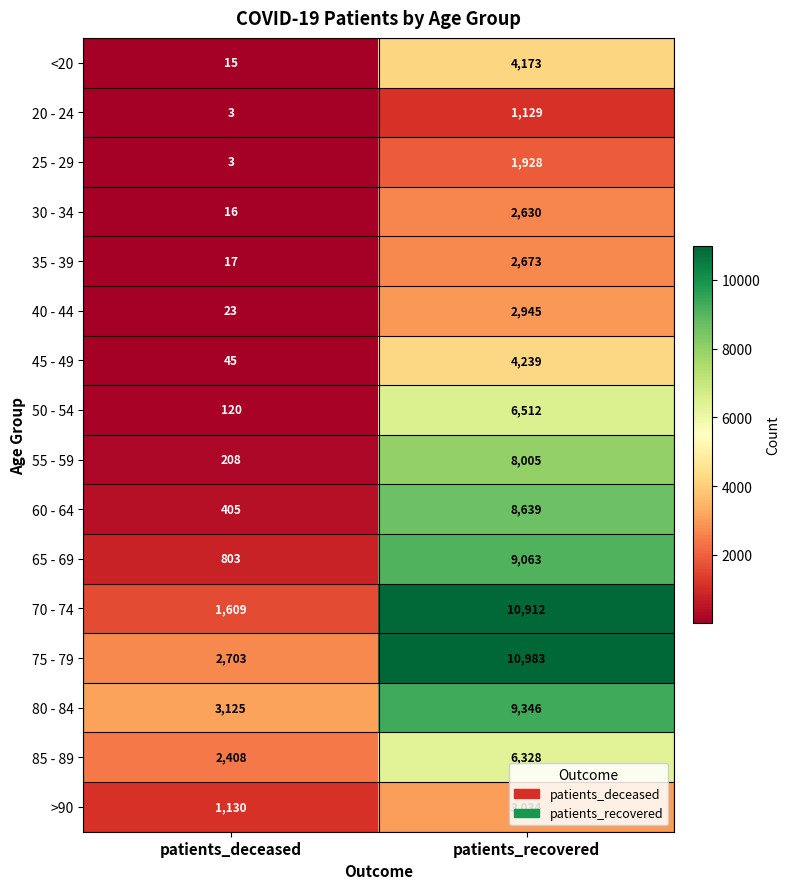

Count the number of data series in this chart.

16